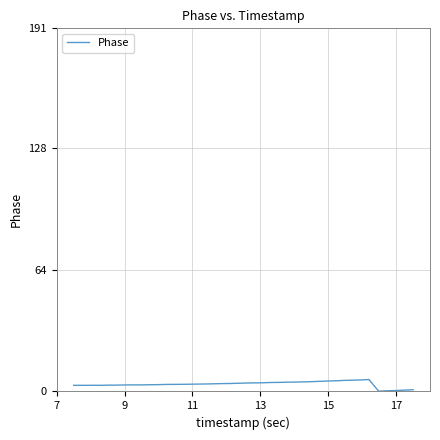

What is the difference between the maximum and minimum values?

6.1